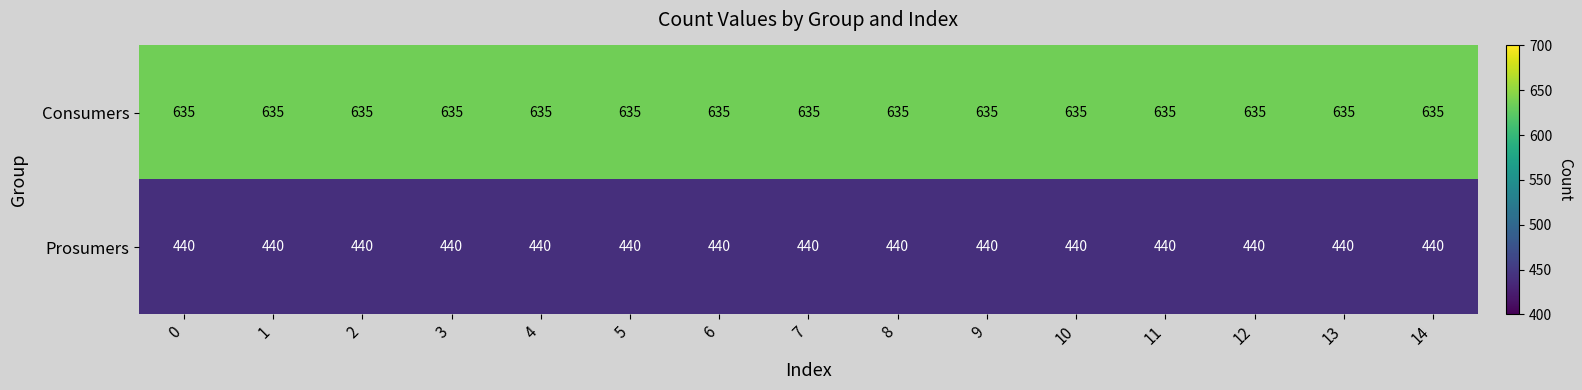

What is the sum of all Prosumers values?

6600